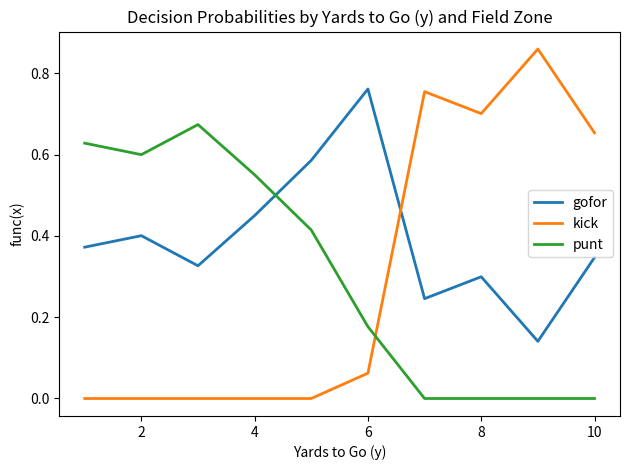

Which series has the widest spread of values?

kick